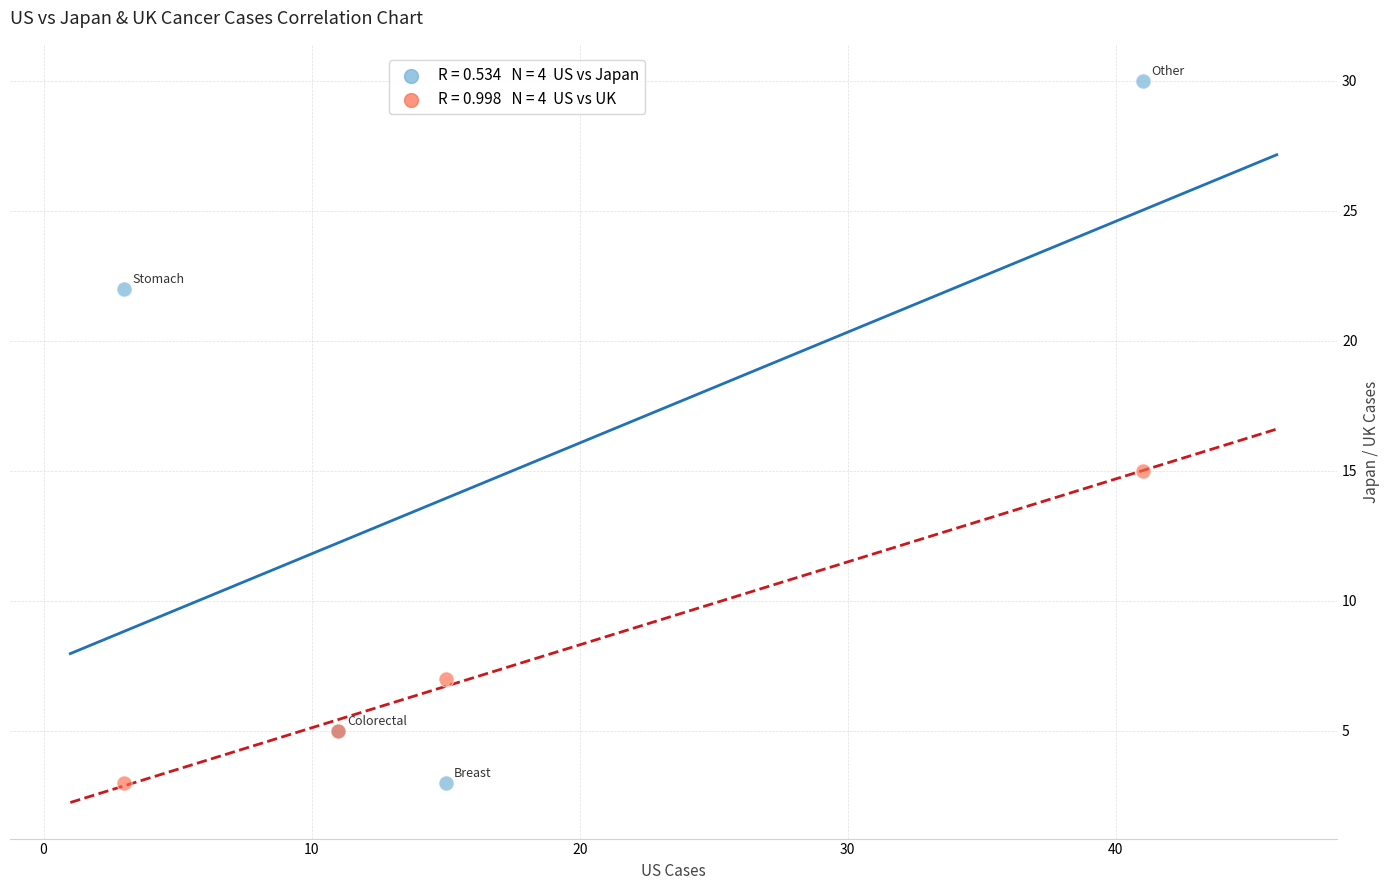

Across all series, what Y value is closest to 16?

15